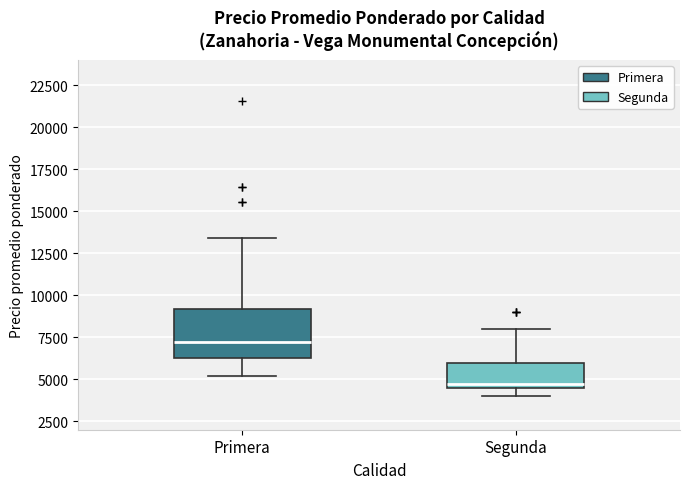

Comparing the boxes themselves (not the whiskers), which one is the tallest?

Primera